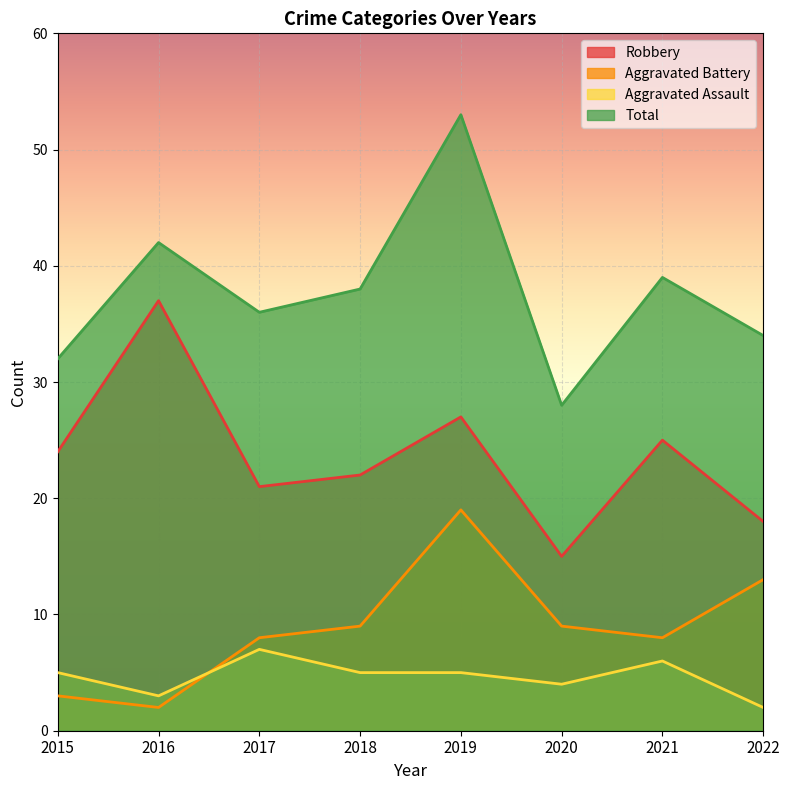

At which category does Total reach its first local valley?

2017